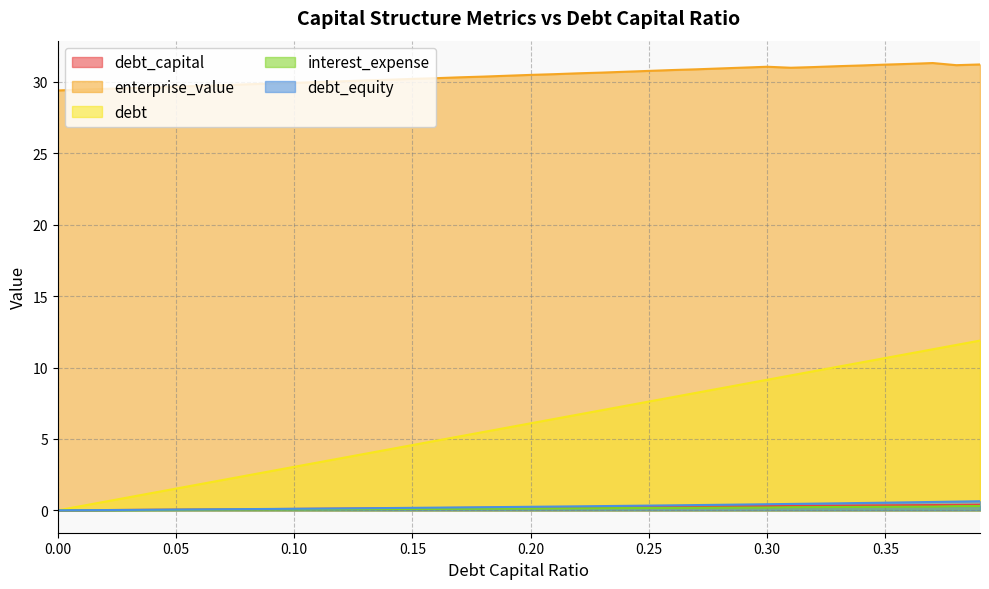

Reading left to right, list all the values displayed in this chart.

debt_capital: 0=0.0	0.01=0.0	0.02=0.0	0.03=0.0	0.04=0.0	0.05=0.1	0.06=0.1	0.07=0.1	0.08=0.1	0.09=0.1	0.1=0.1	0.11=0.1	0.12=0.1	0.13=0.1	0.14=0.1	0.15=0.1	0.16=0.2	0.17=0.2	0.18=0.2	0.19=0.2	0.2=0.2	0.21=0.2	0.22=0.2	0.23=0.2	0.24=0.2	0.25=0.2	0.26=0.3	0.27=0.3	0.28=0.3	0.29=0.3	0.3=0.3	0.31=0.3	0.32=0.3	0.33=0.3	0.34=0.3	0.35=0.3	0.36=0.4	0.37=0.4	0.38=0.4	0.39=0.4
enterprise_value: 0=29.4	0.01=29.5	0.02=29.5	0.03=29.6	0.04=29.6	0.05=29.7	0.06=29.7	0.07=29.8	0.08=29.8	0.09=29.9	0.1=29.9	0.11=30.0	0.12=30.0	0.13=30.1	0.14=30.1	0.15=30.2	0.16=30.3	0.17=30.3	0.18=30.4	0.19=30.4	0.2=30.5	0.21=30.5	0.22=30.6	0.23=30.6	0.24=30.7	0.25=30.8	0.26=30.8	0.27=30.9	0.28=30.9	0.29=31.0	0.3=31.1	0.31=31.0	0.32=31.0	0.33=31.1	0.34=31.1	0.35=31.2	0.36=31.3	0.37=31.3	0.38=31.2	0.39=31.2
debt: 0=0.0	0.01=0.3	0.02=0.6	0.03=0.9	0.04=1.2	0.05=1.5	0.06=1.8	0.07=2.1	0.08=2.4	0.09=2.7	0.1=3.0	0.11=3.4	0.12=3.7	0.13=4.0	0.14=4.3	0.15=4.6	0.16=4.9	0.17=5.2	0.18=5.5	0.19=5.8	0.2=6.1	0.21=6.4	0.22=6.7	0.23=7.0	0.24=7.3	0.25=7.6	0.26=7.9	0.27=8.2	0.28=8.5	0.29=8.8	0.3=9.1	0.31=9.4	0.32=9.8	0.33=10.1	0.34=10.4	0.35=10.7	0.36=11.0	0.37=11.3	0.38=11.6	0.39=11.9
interest_expense: 0=0.0	0.01=0.0	0.02=0.0	0.03=0.0	0.04=0.0	0.05=0.0	0.06=0.0	0.07=0.0	0.08=0.1	0.09=0.1	0.1=0.1	0.11=0.1	0.12=0.1	0.13=0.1	0.14=0.1	0.15=0.1	0.16=0.1	0.17=0.1	0.18=0.1	0.19=0.1	0.2=0.1	0.21=0.1	0.22=0.1	0.23=0.2	0.24=0.2	0.25=0.2	0.26=0.2	0.27=0.2	0.28=0.2	0.29=0.2	0.3=0.2	0.31=0.2	0.32=0.2	0.33=0.2	0.34=0.2	0.35=0.2	0.36=0.3	0.37=0.3	0.38=0.3	0.39=0.3
debt_equity: 0=0.0	0.01=0.0	0.02=0.0	0.03=0.0	0.04=0.0	0.05=0.1	0.06=0.1	0.07=0.1	0.08=0.1	0.09=0.1	0.1=0.1	0.11=0.1	0.12=0.1	0.13=0.1	0.14=0.2	0.15=0.2	0.16=0.2	0.17=0.2	0.18=0.2	0.19=0.2	0.2=0.2	0.21=0.3	0.22=0.3	0.23=0.3	0.24=0.3	0.25=0.3	0.26=0.4	0.27=0.4	0.28=0.4	0.29=0.4	0.3=0.4	0.31=0.4	0.32=0.5	0.33=0.5	0.34=0.5	0.35=0.5	0.36=0.6	0.37=0.6	0.38=0.6	0.39=0.6